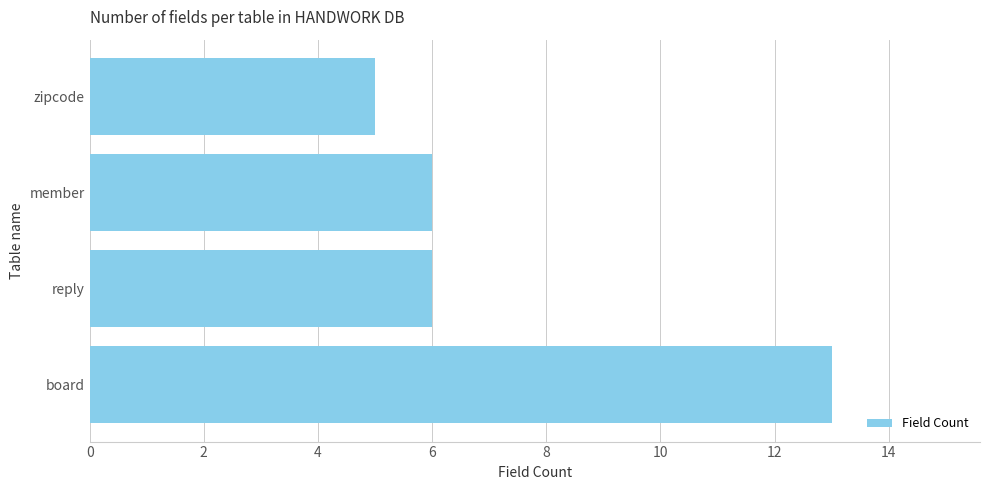

What is the sum of all values?

30